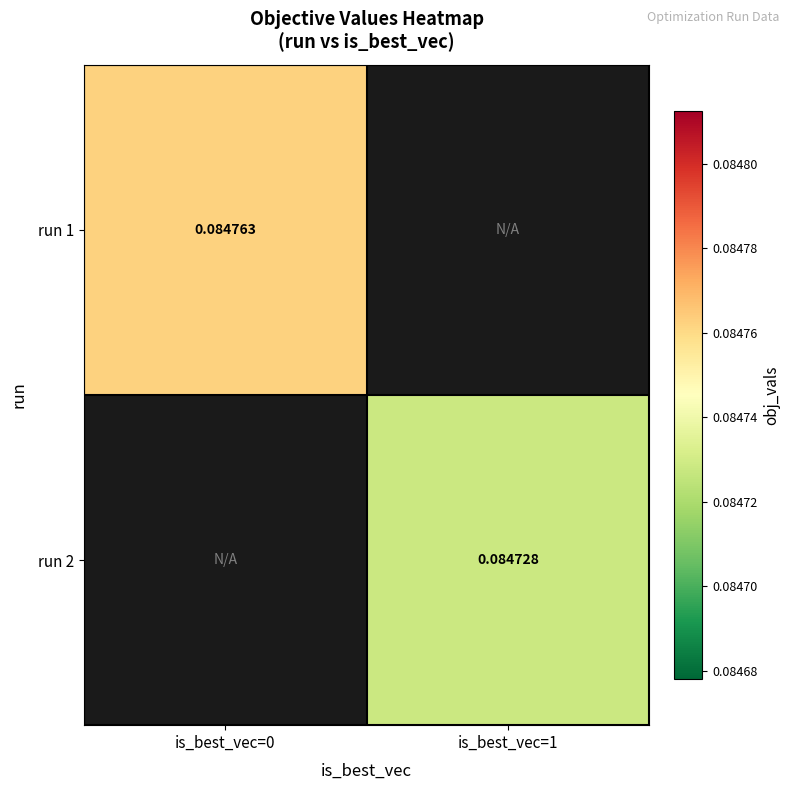

Which category has the highest value in the run 2 series?

is_best_vec=0